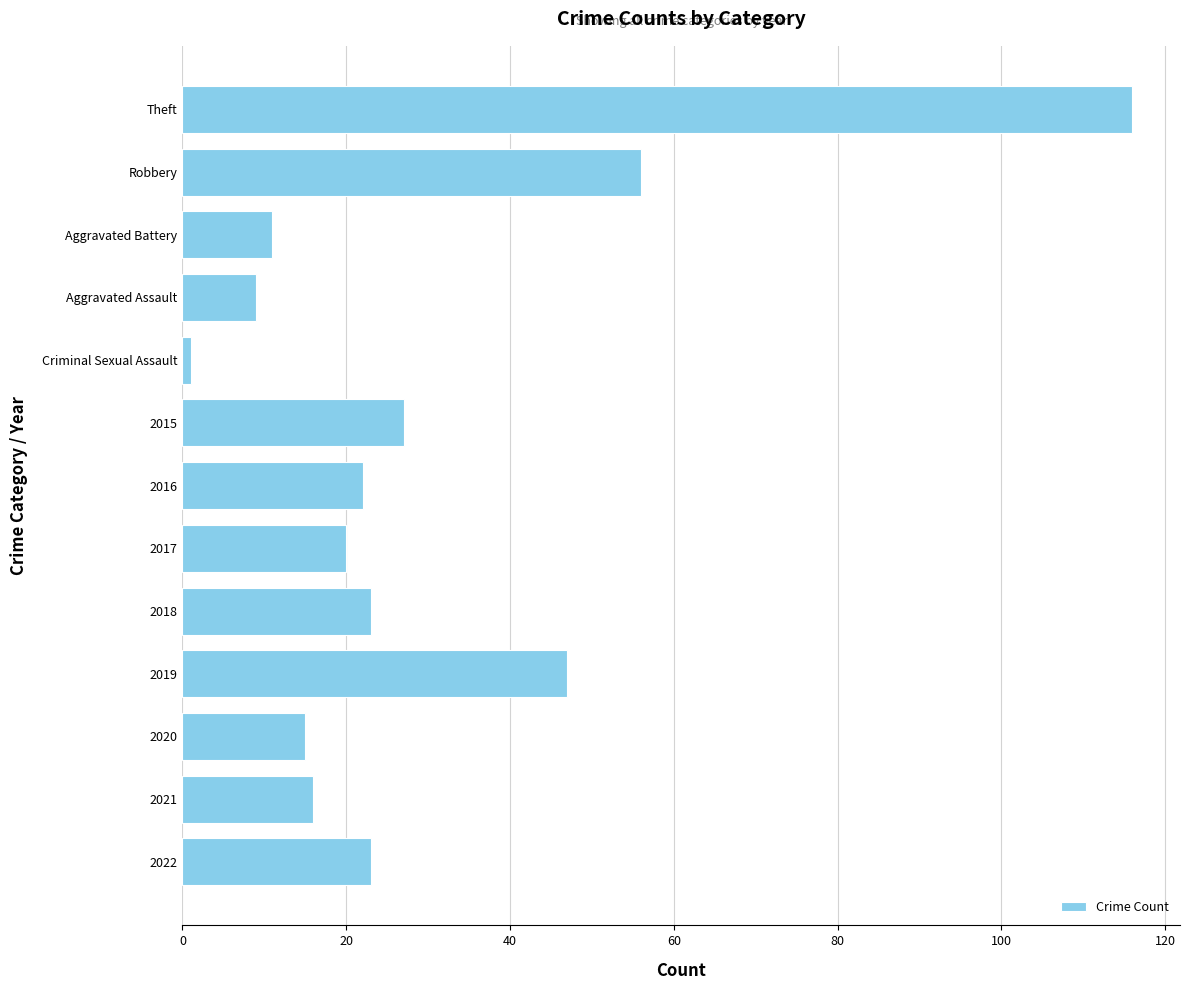

What is the minimum value shown in the chart?

1